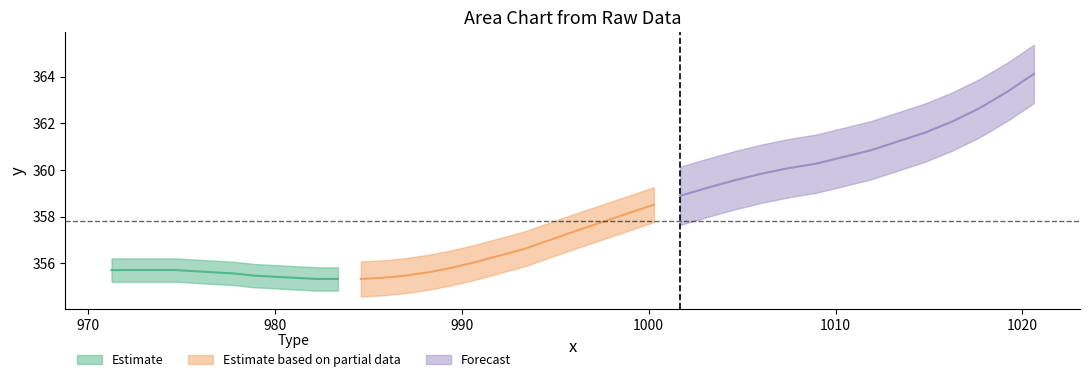

What is the sum of all x values?

39755.1